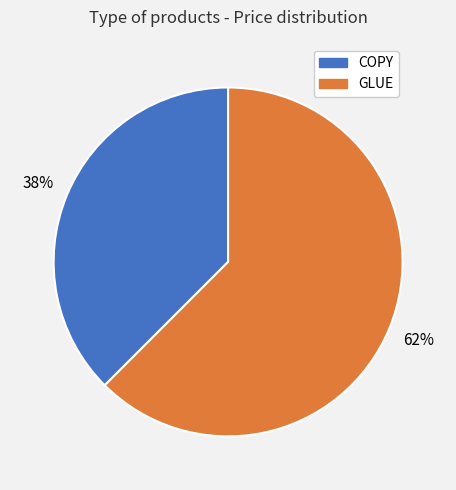

Does any single category account for the majority?

Yes